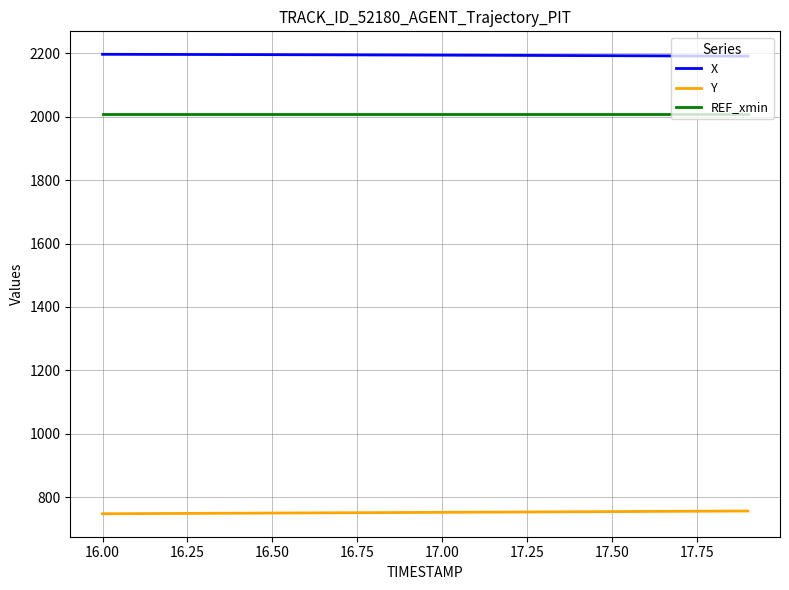

List the series in order of their peak value, lowest first.

Y, REF_xmin, X